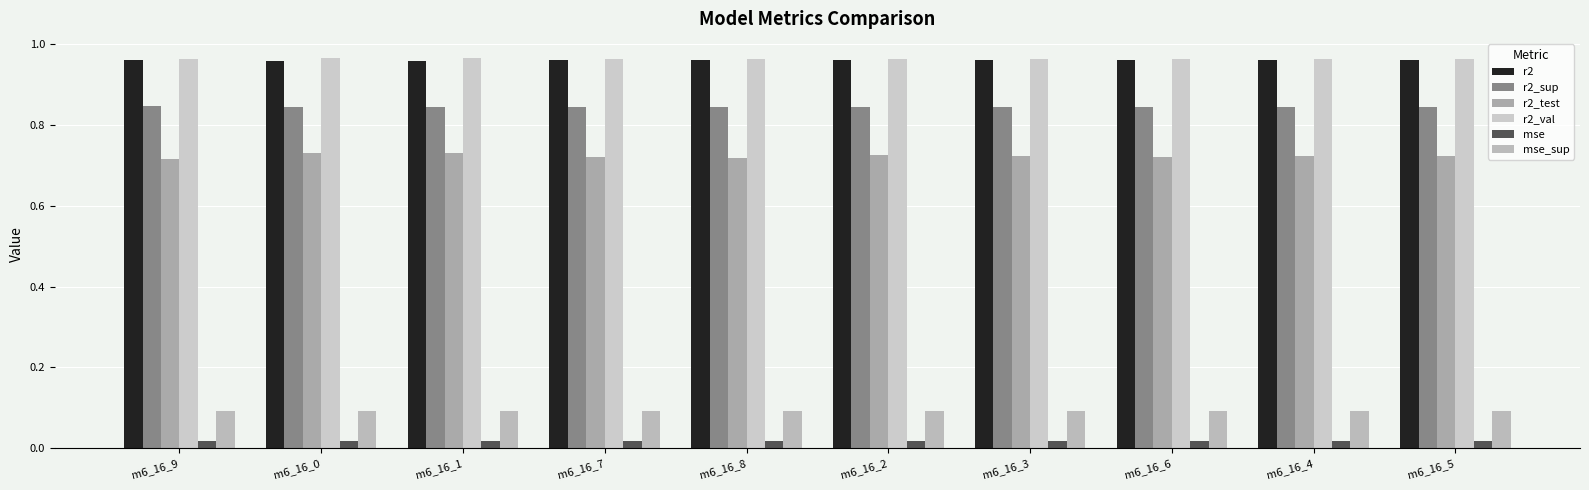

What is the label of the 1st bar from the right?

m6_16_5